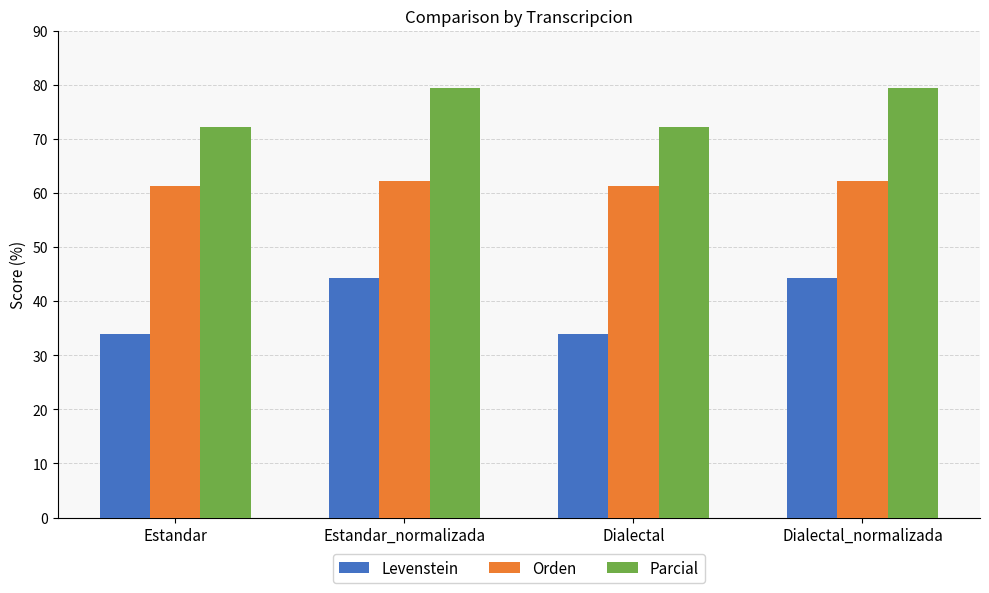

Is the value of Levenstein at Dialectal greater than the value of Parcial at Dialectal?

No